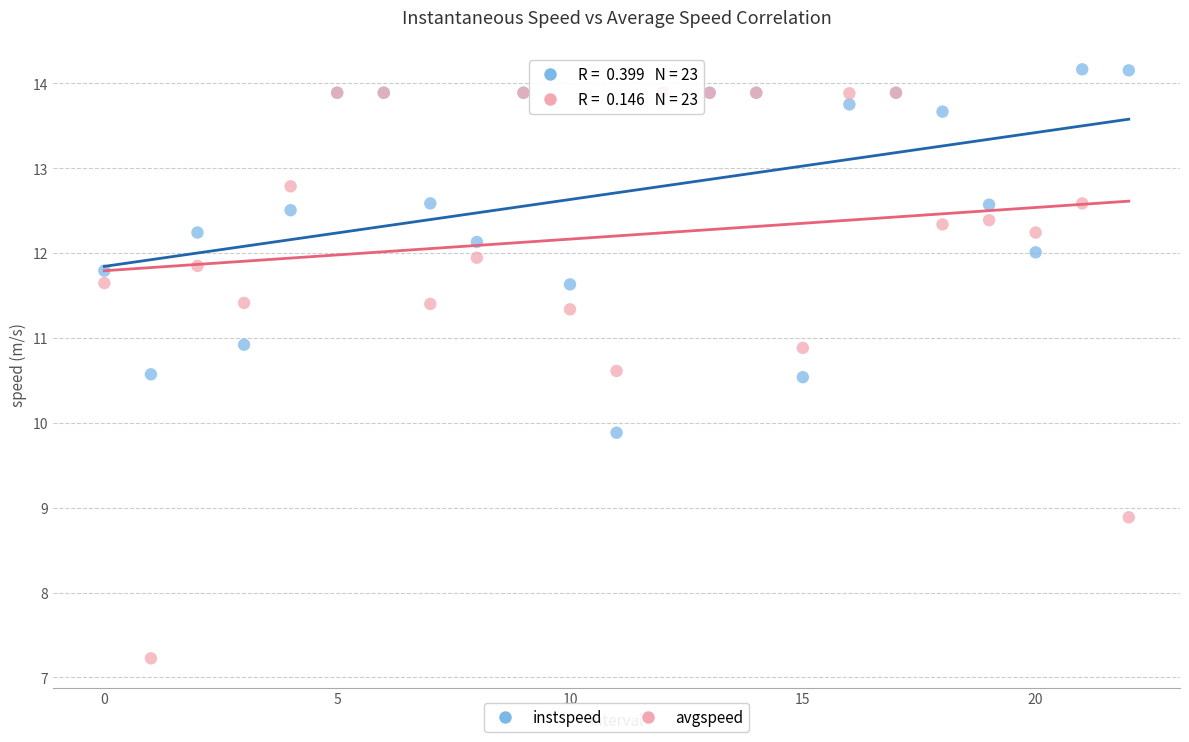

In the avgspeed series, what Y value is closest to 10?

10.6